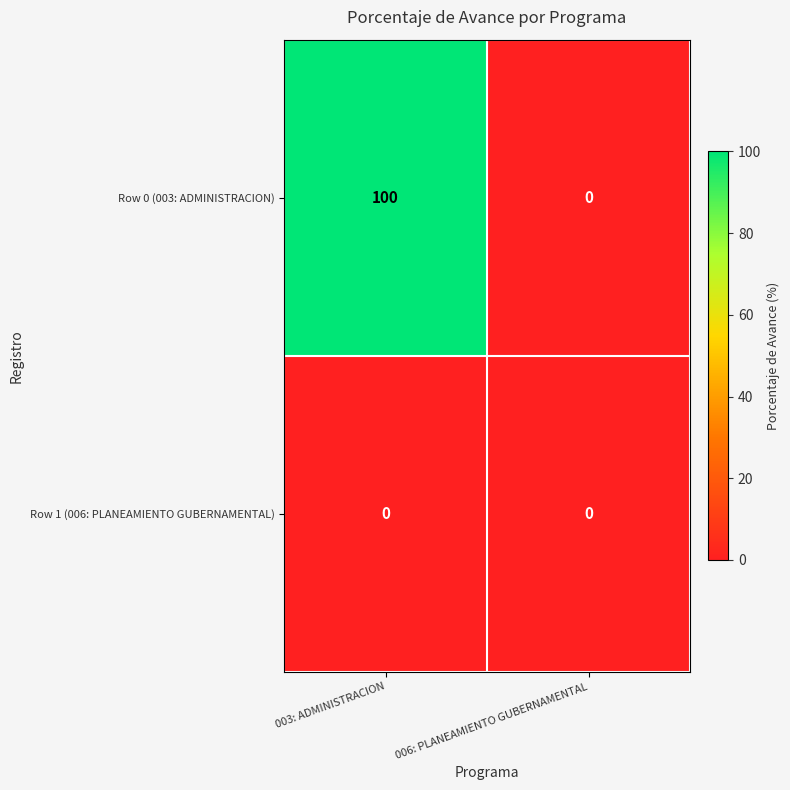

How many series are shown in this chart?

2